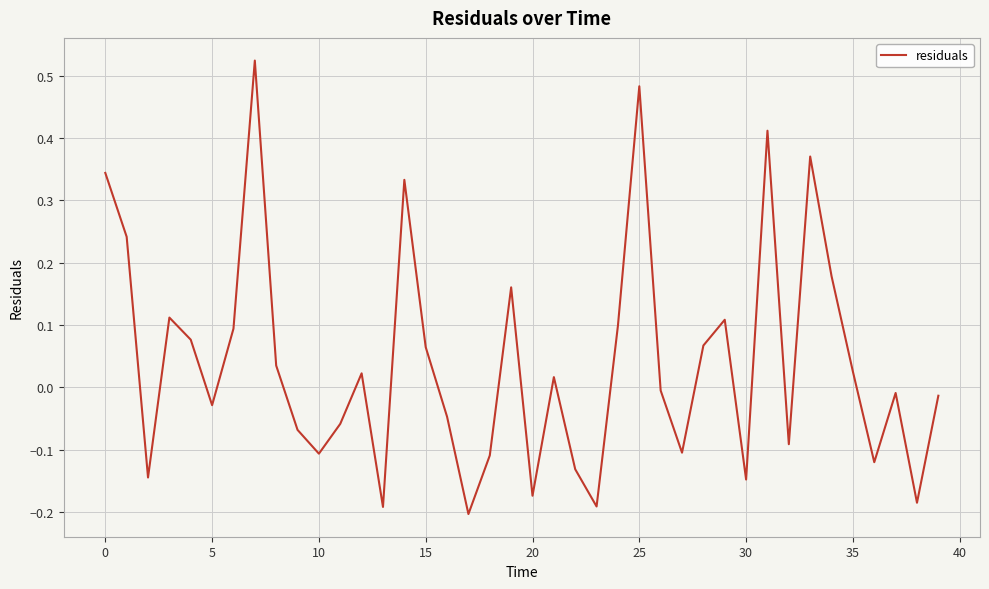

What is the difference between the maximum and minimum values?

0.7